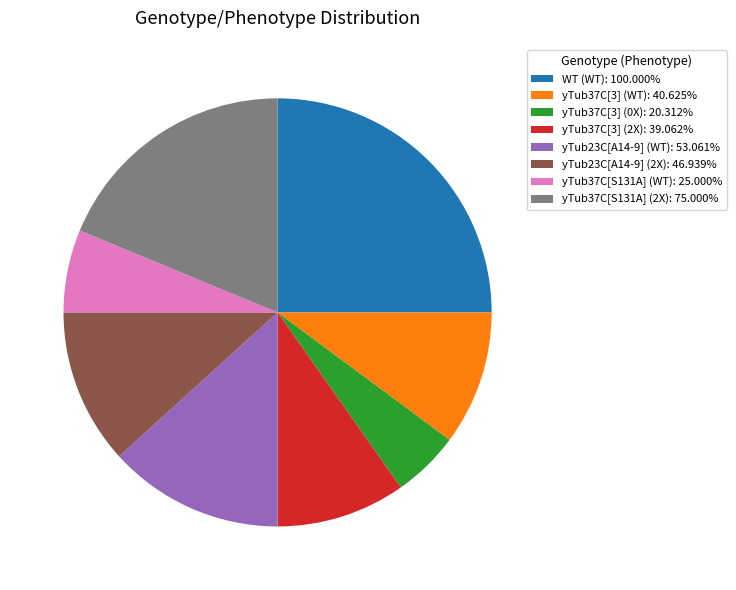

What is the ratio of the value at yTub37C[3] (2X): 39.062% to the value at WT (WT): 100.000%?

0.4